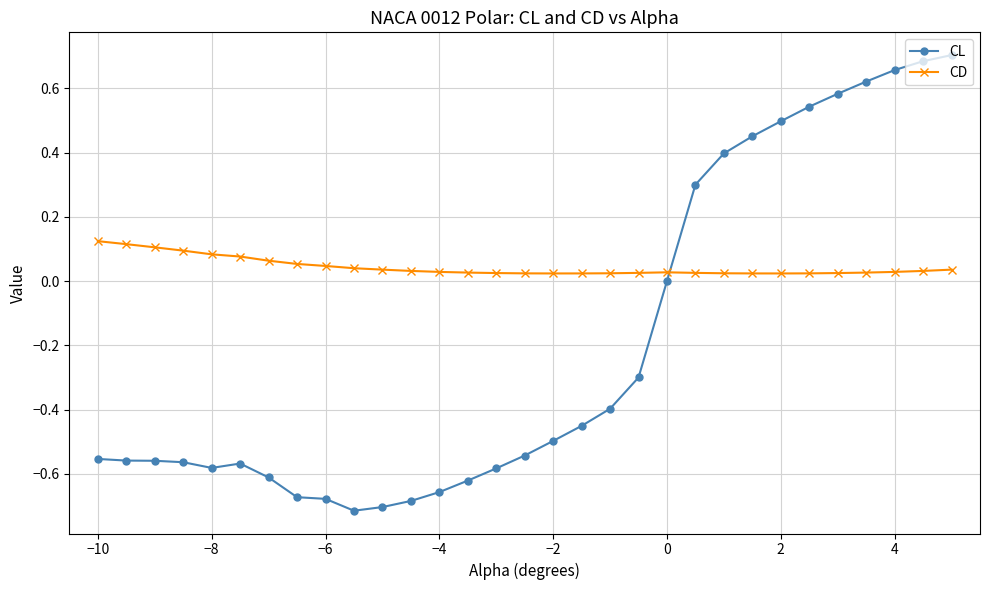

True or false: CD and CL intersect in this chart.

True